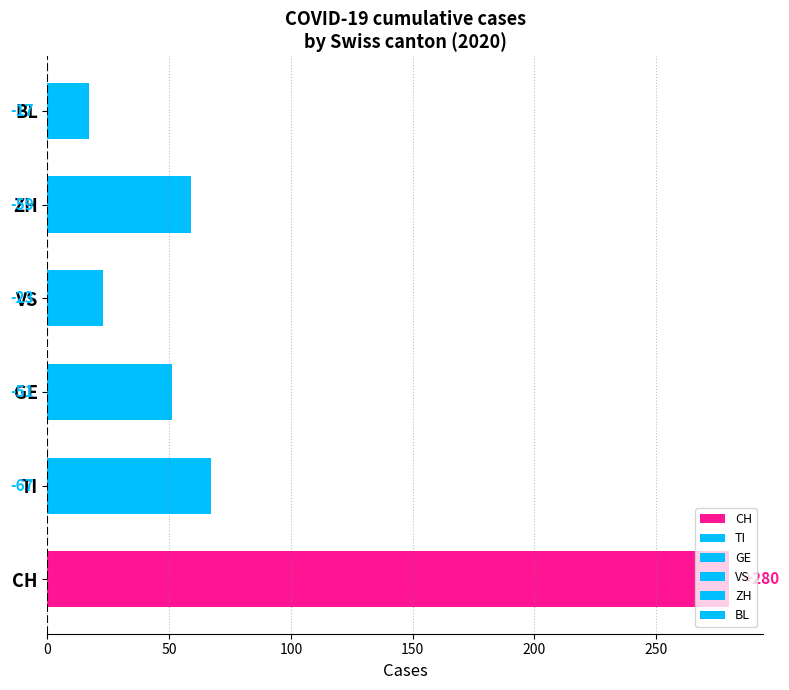

Does the chart contain any negative values?

No